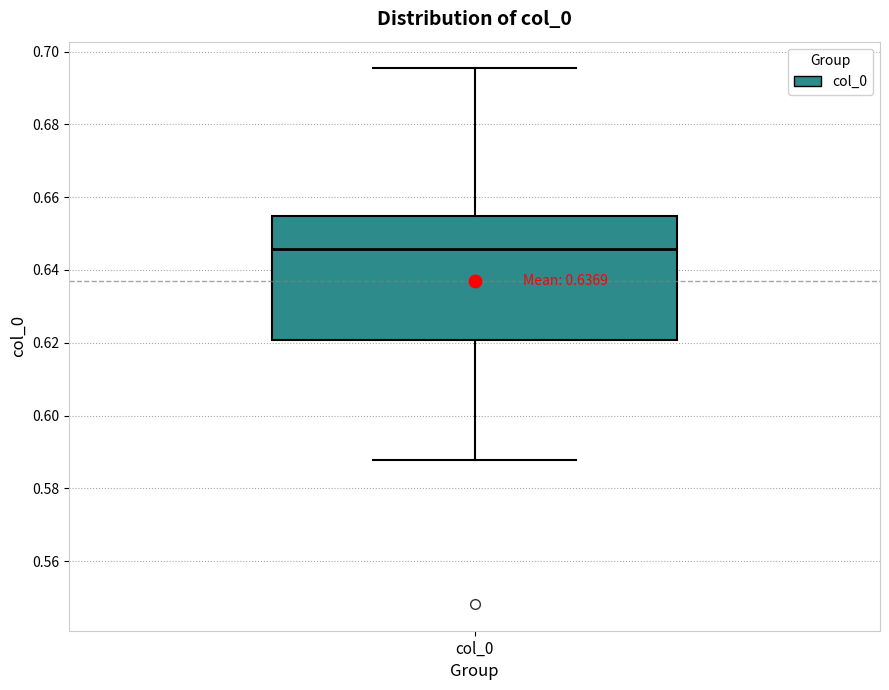

Transcribe this box plot: give where the median line is, the range the box spans, and where the two whiskers end, as read against the y-axis. The values are not printed on the chart, so give them approximately, as read against the axis.

median 0.646, box 0.620 to 0.654, whiskers 0.588 to 0.696